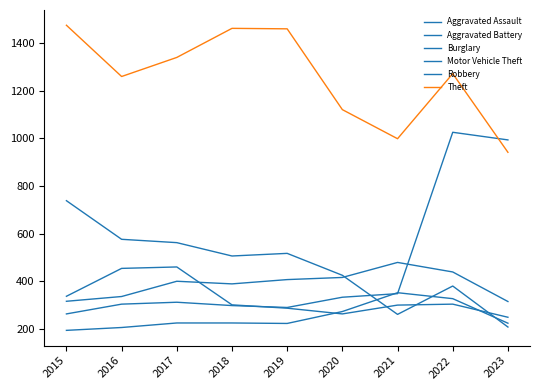

Which has a higher value, 2023 or 2021?

2021